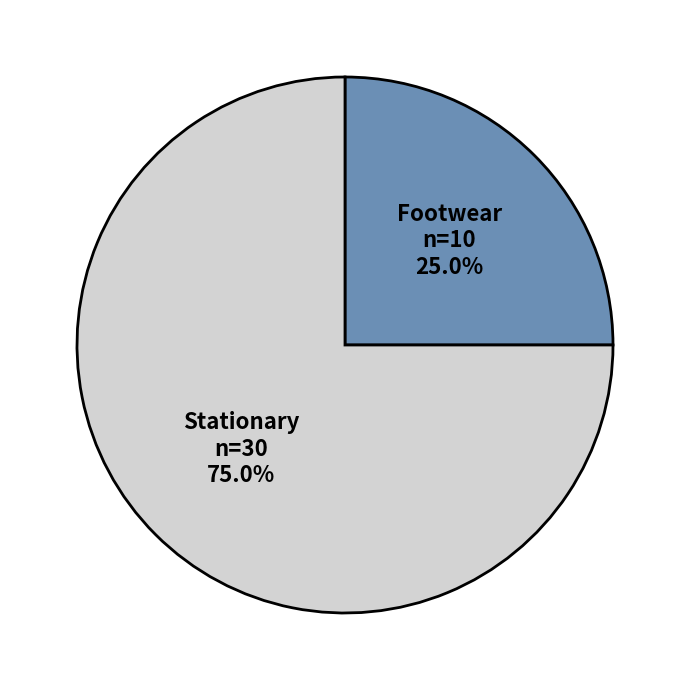

Does any single category account for the majority?

Yes